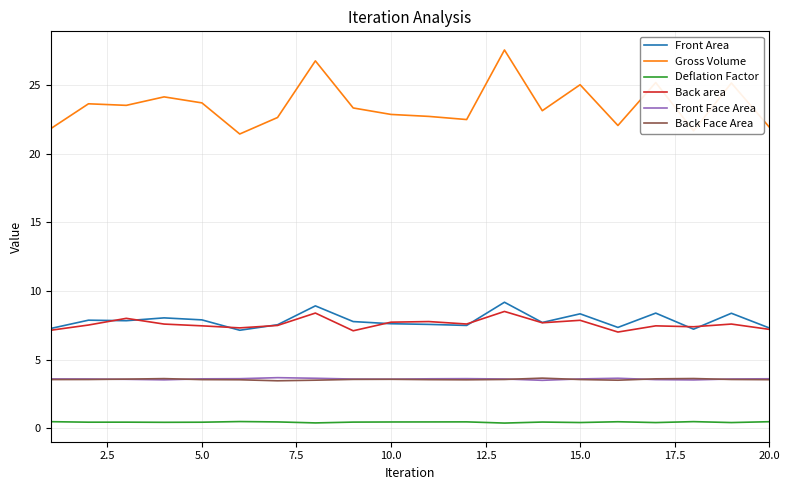

Count the number of categories in the chart.

20